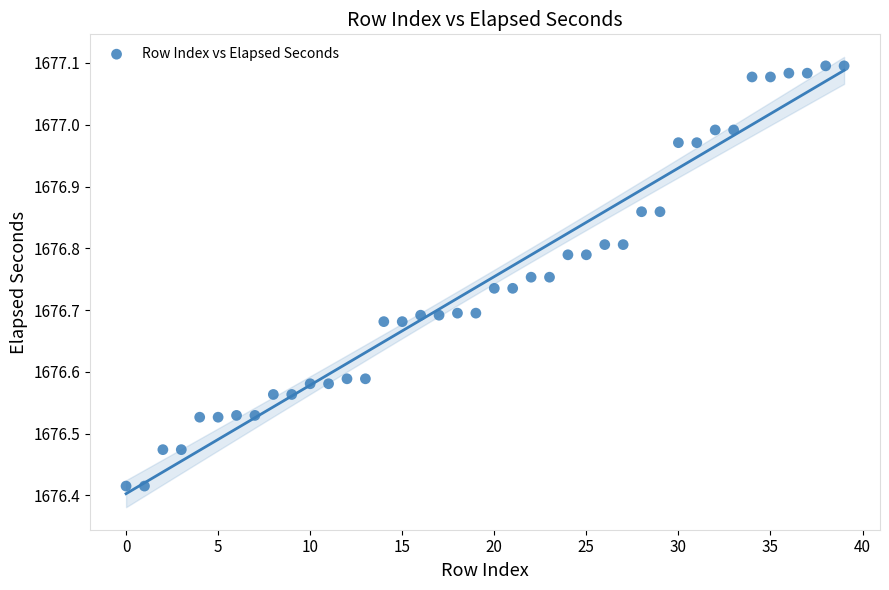

What is the range of Y values (max minus min)?

0.7